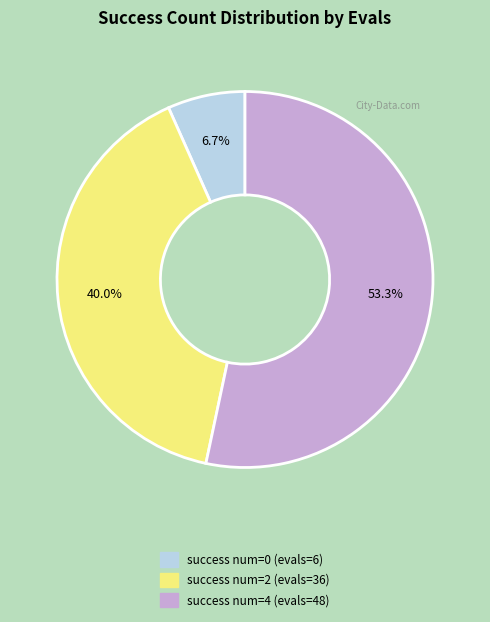

How many segments does this pie chart have?

3